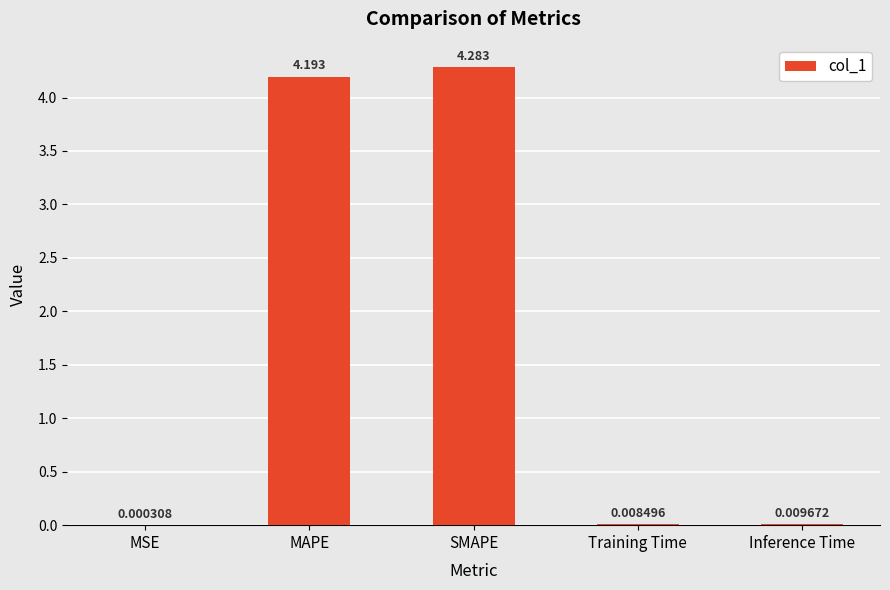

What is the change in value from MAPE to Inference Time?

-4.2